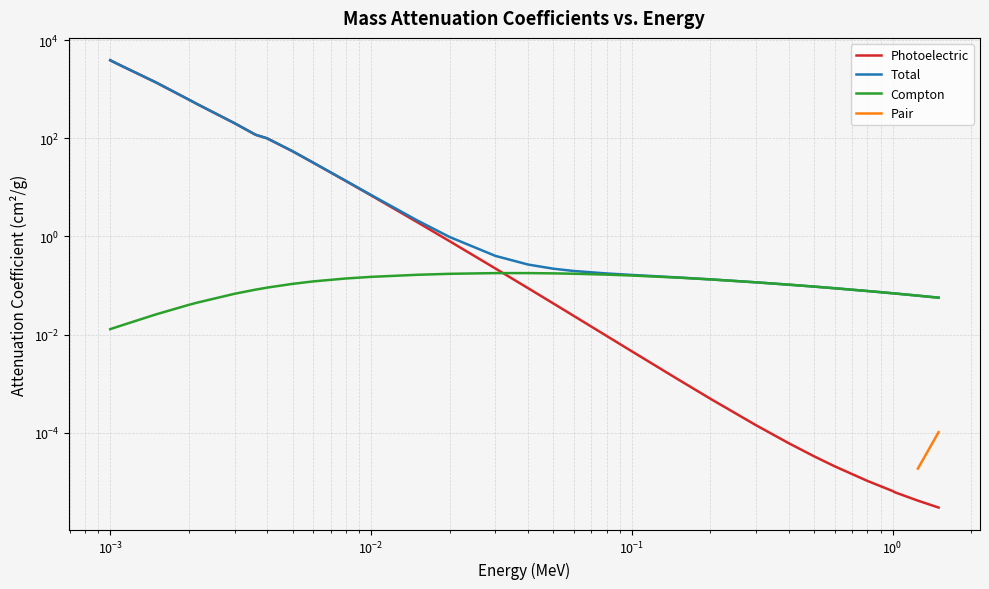

True or false: Photoelectric has a value of 612.2 at 0.002.

True